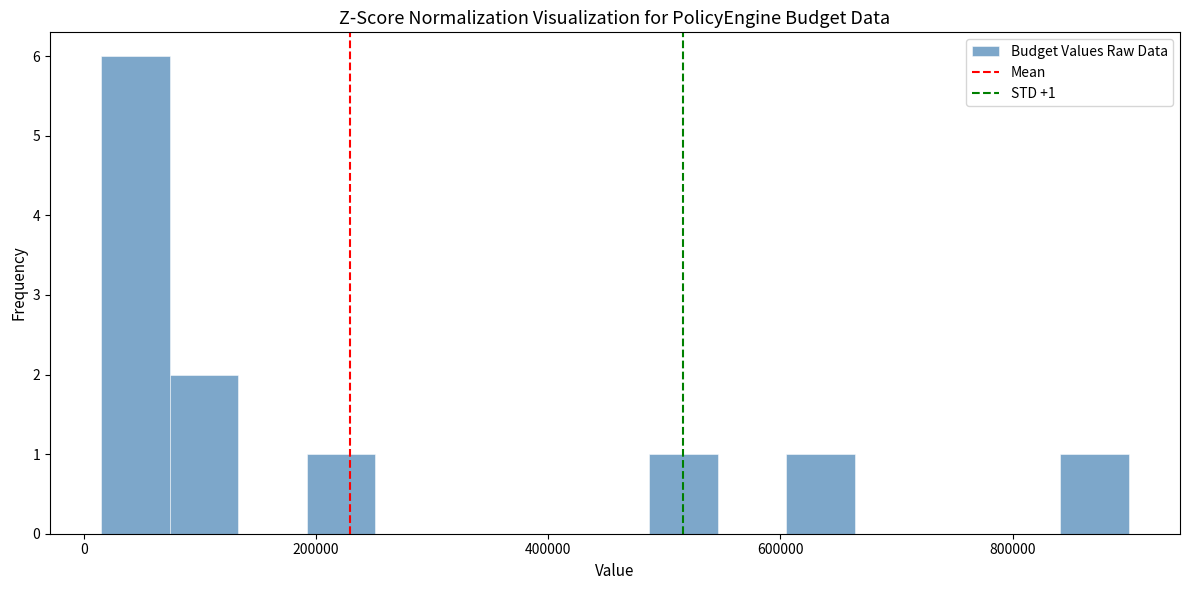

Read against the x-axis, roughly where is the centre of the tallest bar?

40000